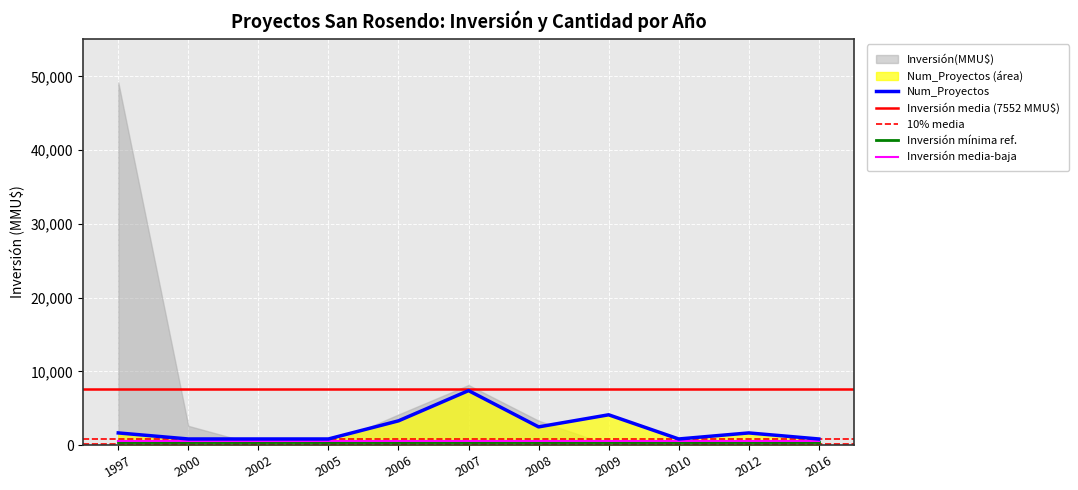

Reading right to left, transcribe all the data shown in this chart.

820.2	1640.3	820.2	4100.8	2460.5	7381.5	3280.7	820.2	820.2	820.2	1640.3